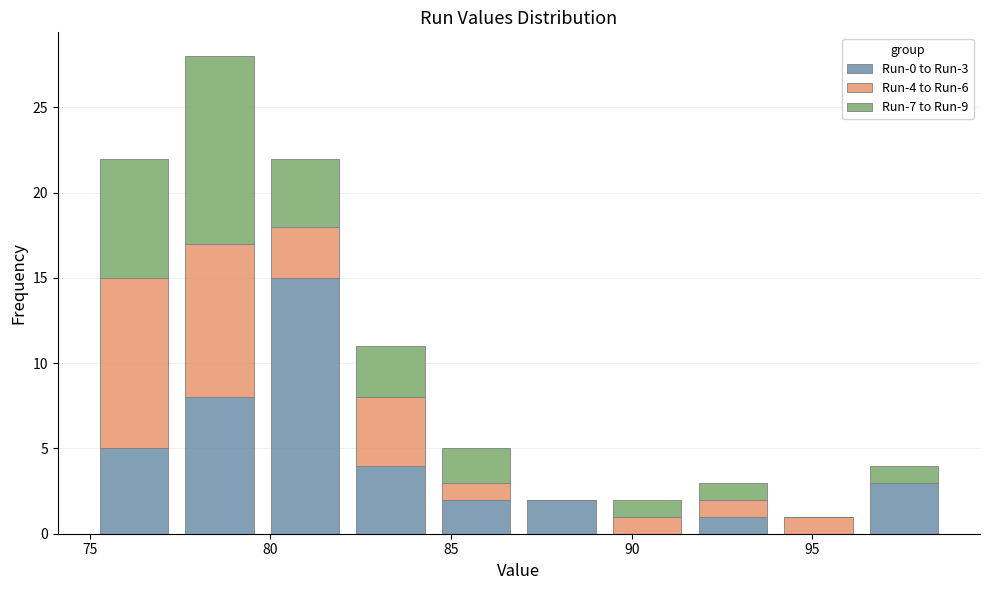

Which range on the x-axis has the tallest stacked bar (by total height)?

77.5 to 80.0